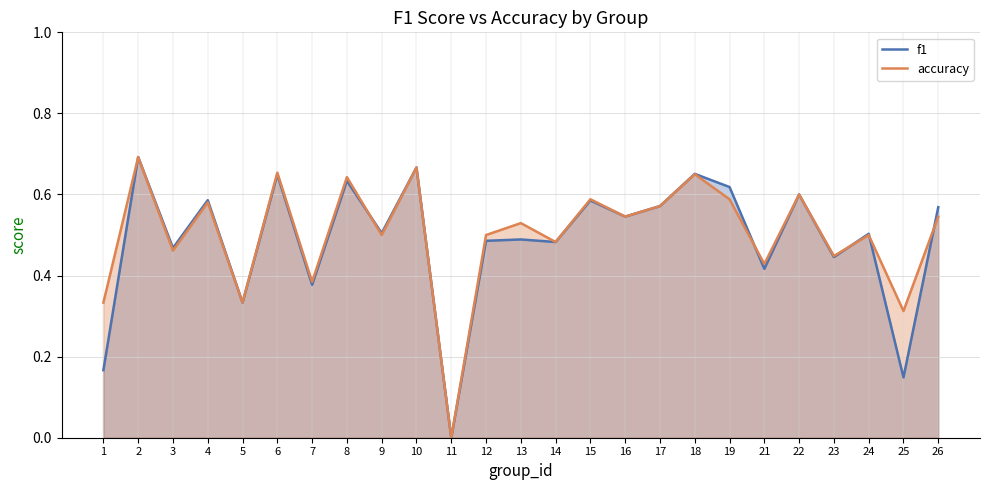

At which category does f1 reach its first local valley?

3